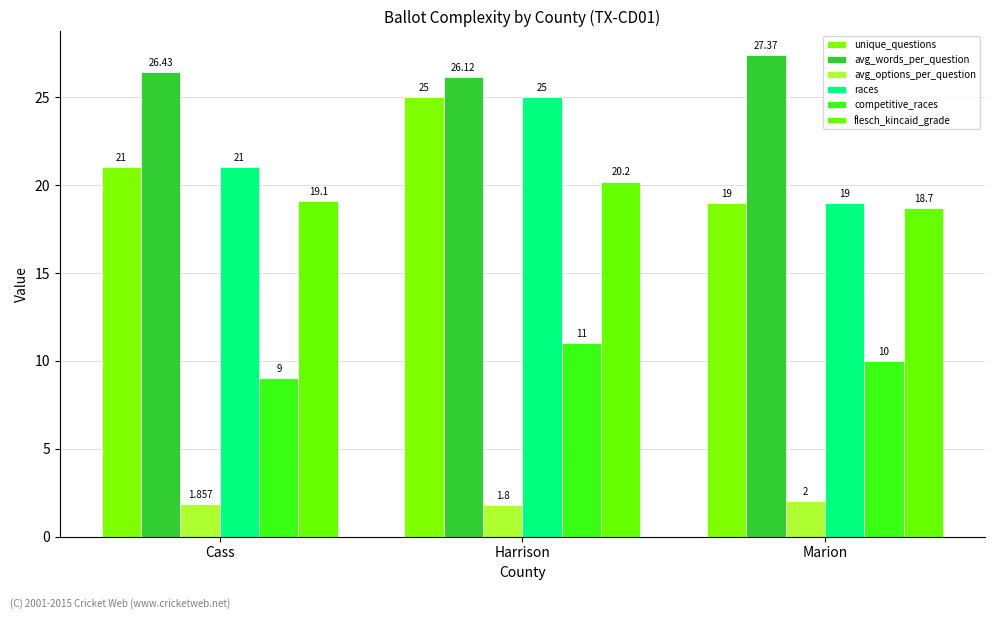

Which series has the largest range (max minus min)?

unique_questions